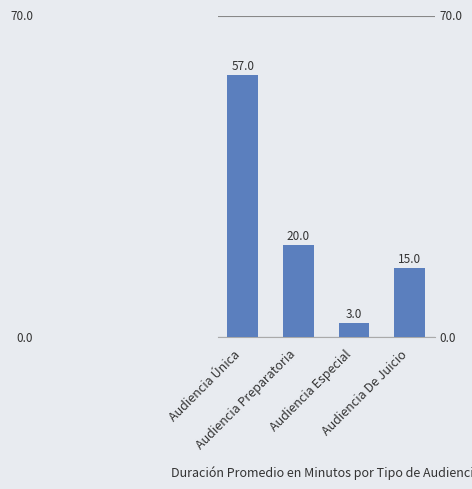

List the labels in order of value, smallest first.

Audiencia Especial, Audiencia De Juicio, Audiencia Preparatoria, Audiencia Única